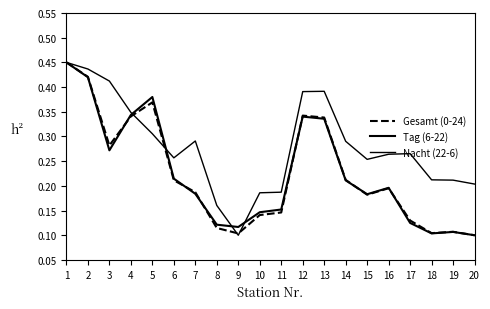

How many interior local peaks does the Tag (6-22) series have?

4